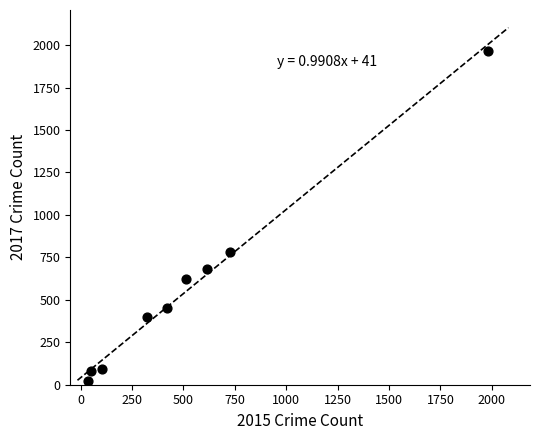

What Y value in the scatter plot is closest to 995?

780